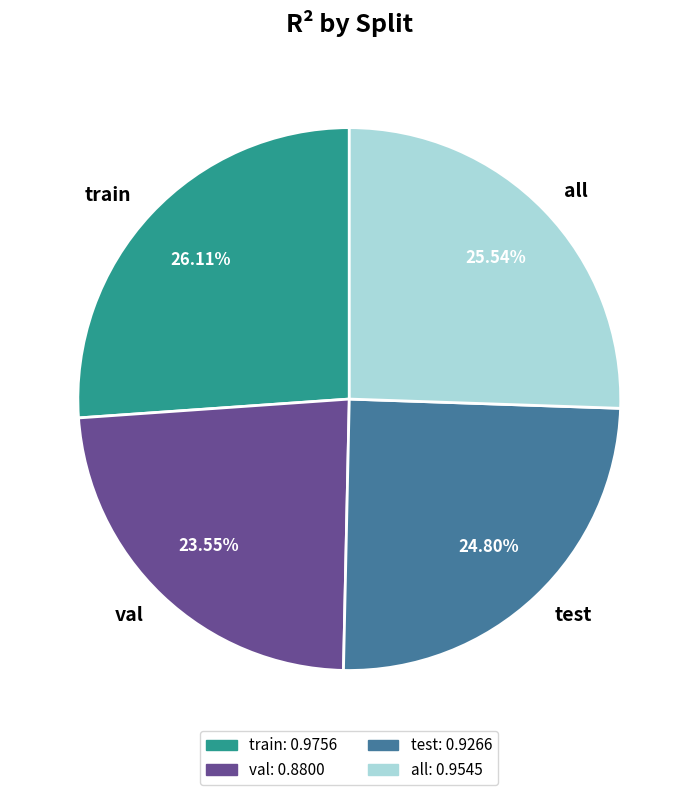

To the nearest percent, what is the difference between the test and all slice percentages?

1%